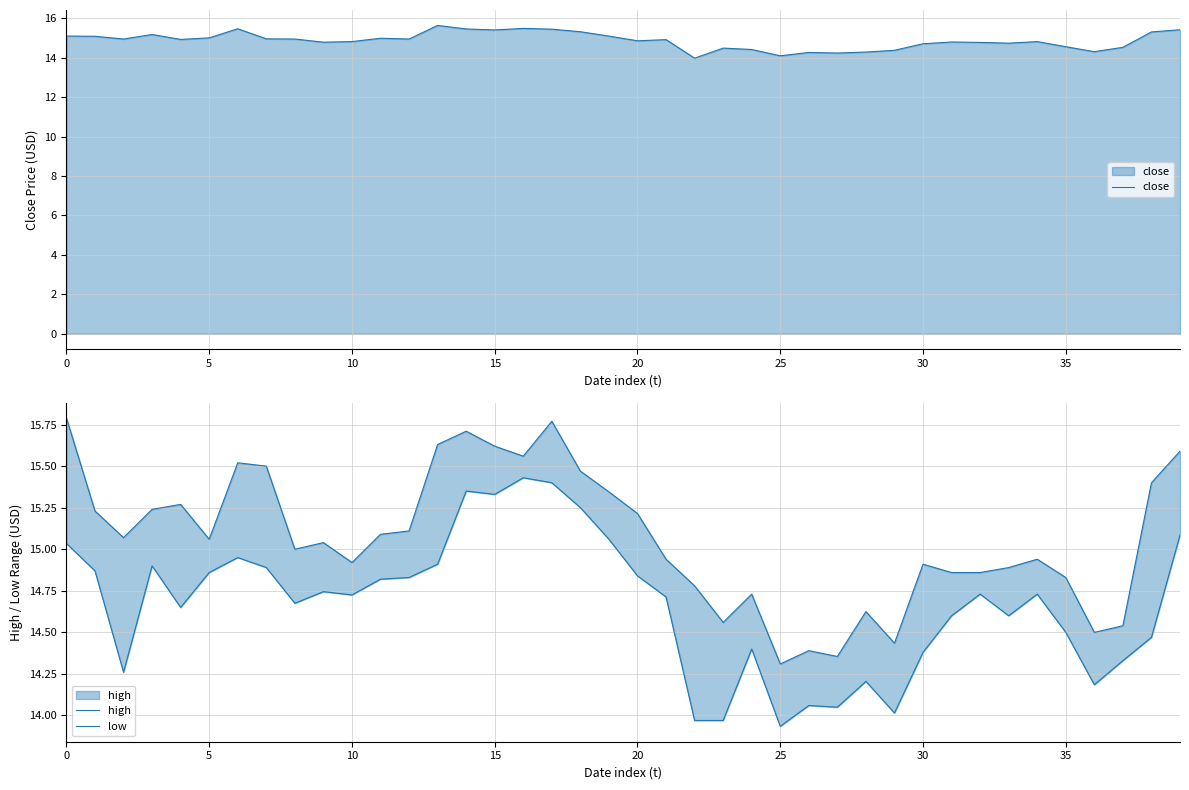

What is the minimum value for close?

14.0